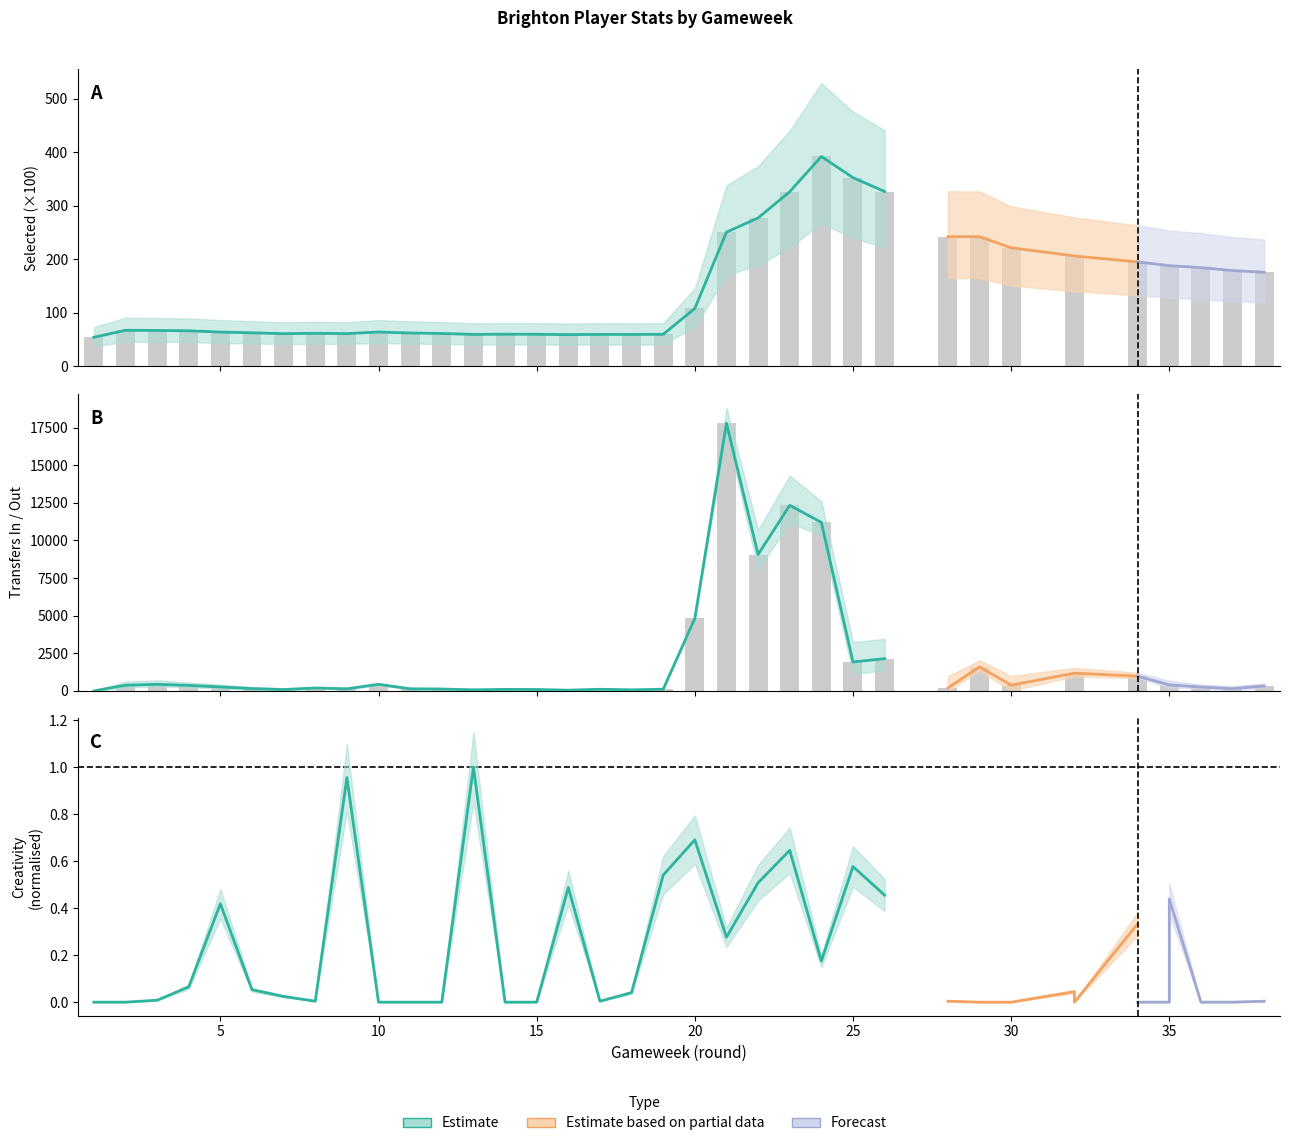

Where is transfers_in nearest to the value 8894?

22